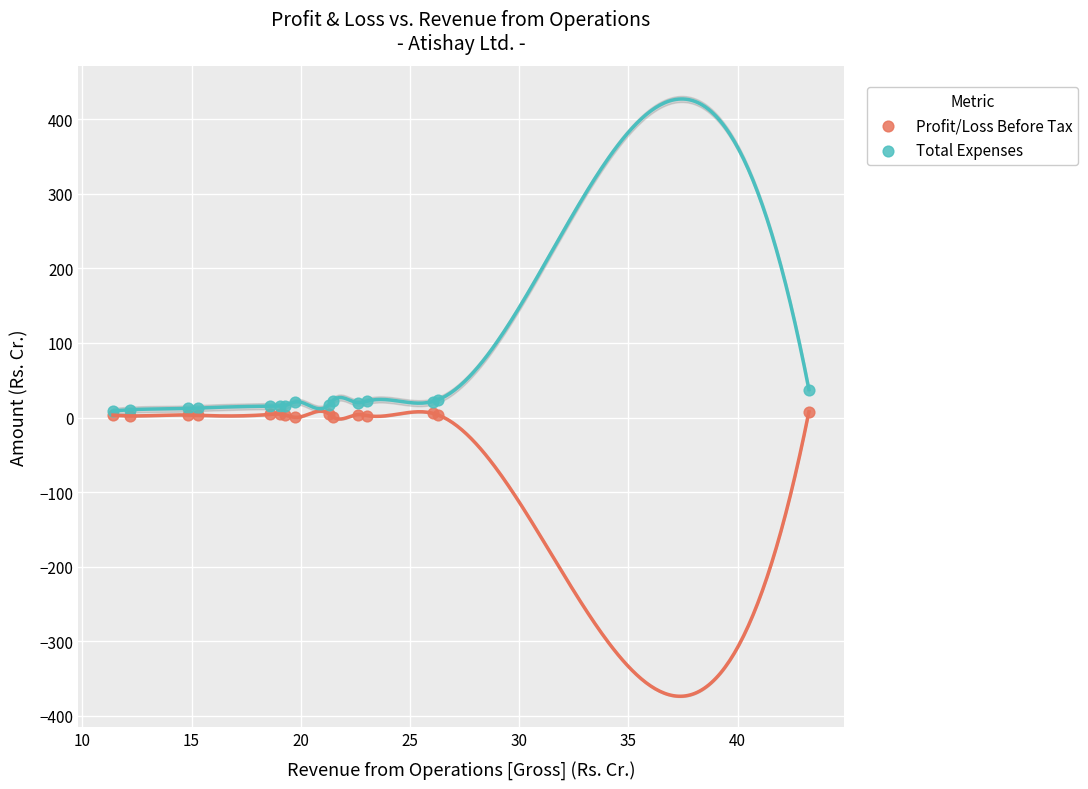

What are all the series names shown in the legend?

Profit/Loss Before Tax, Total Expenses